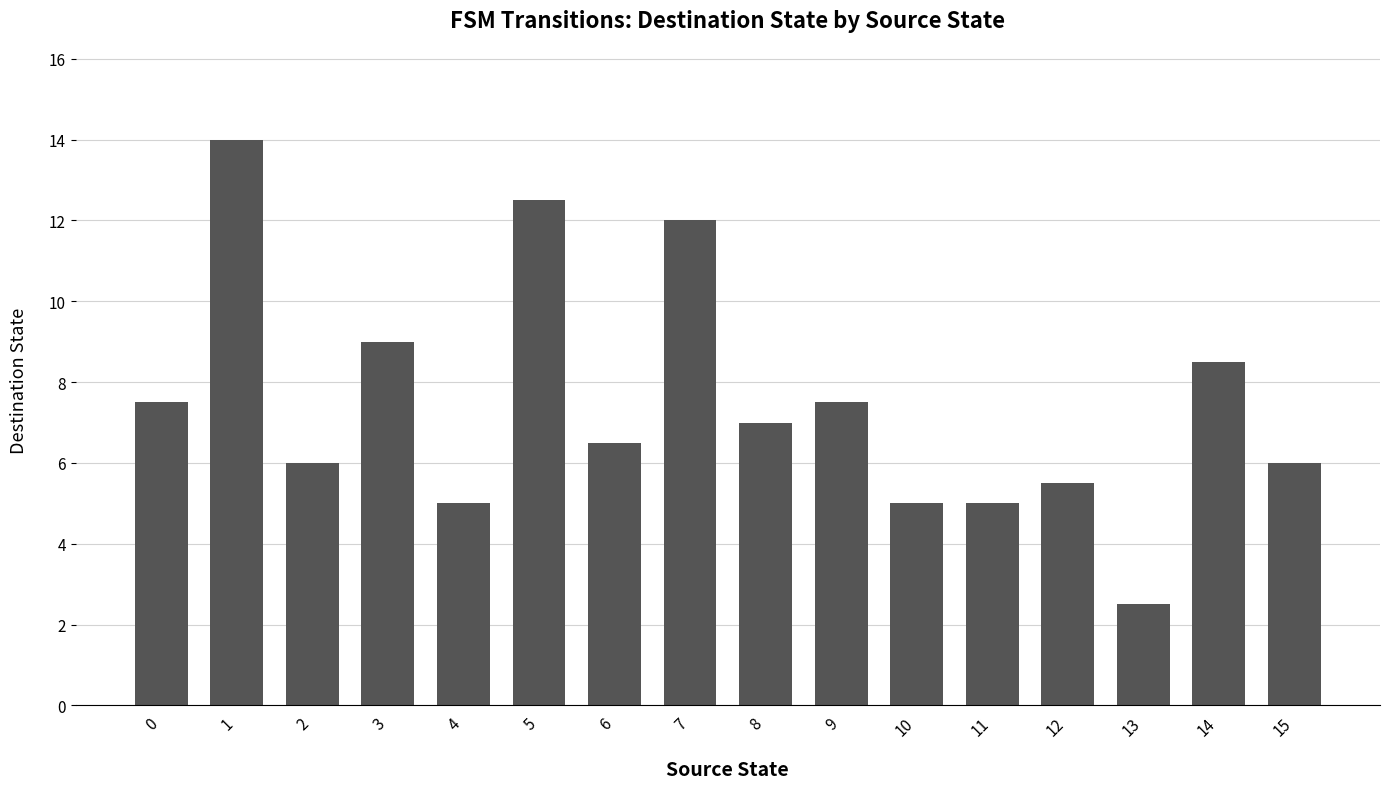

How many categories are shown in the chart?

16